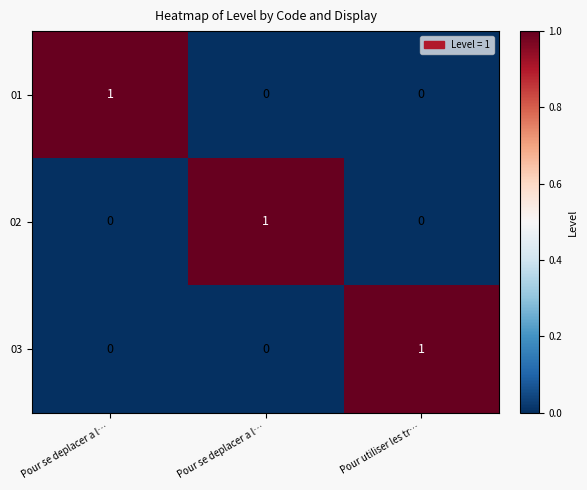

List the series in order of their peak value, lowest first.

01, 02, 03